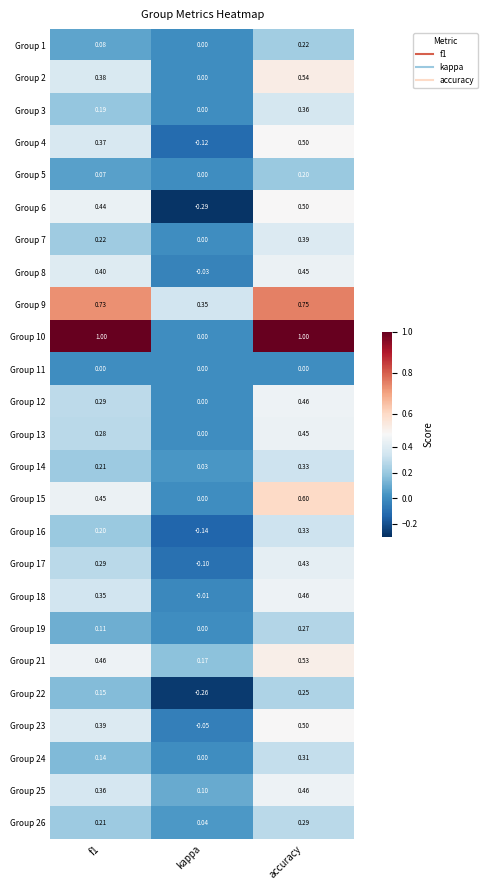

At which category is the sum across all series the highest?

accuracy